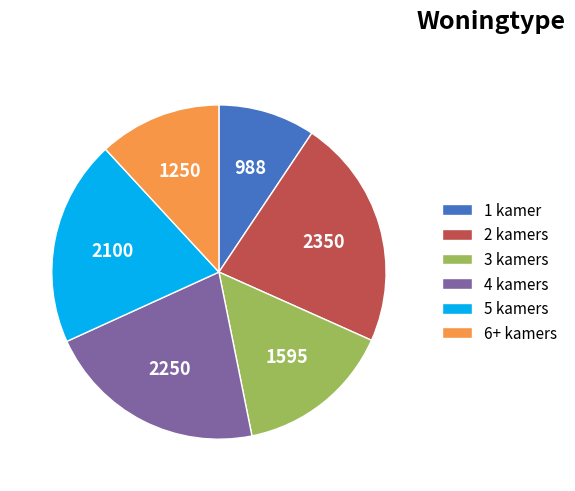

How many segments does this pie chart have?

6